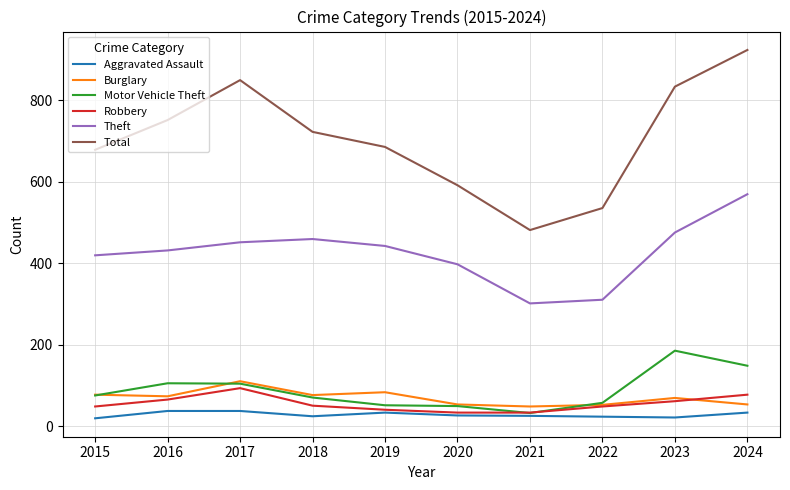

Between 2017 and 2019, which series saw the biggest shift?

Total